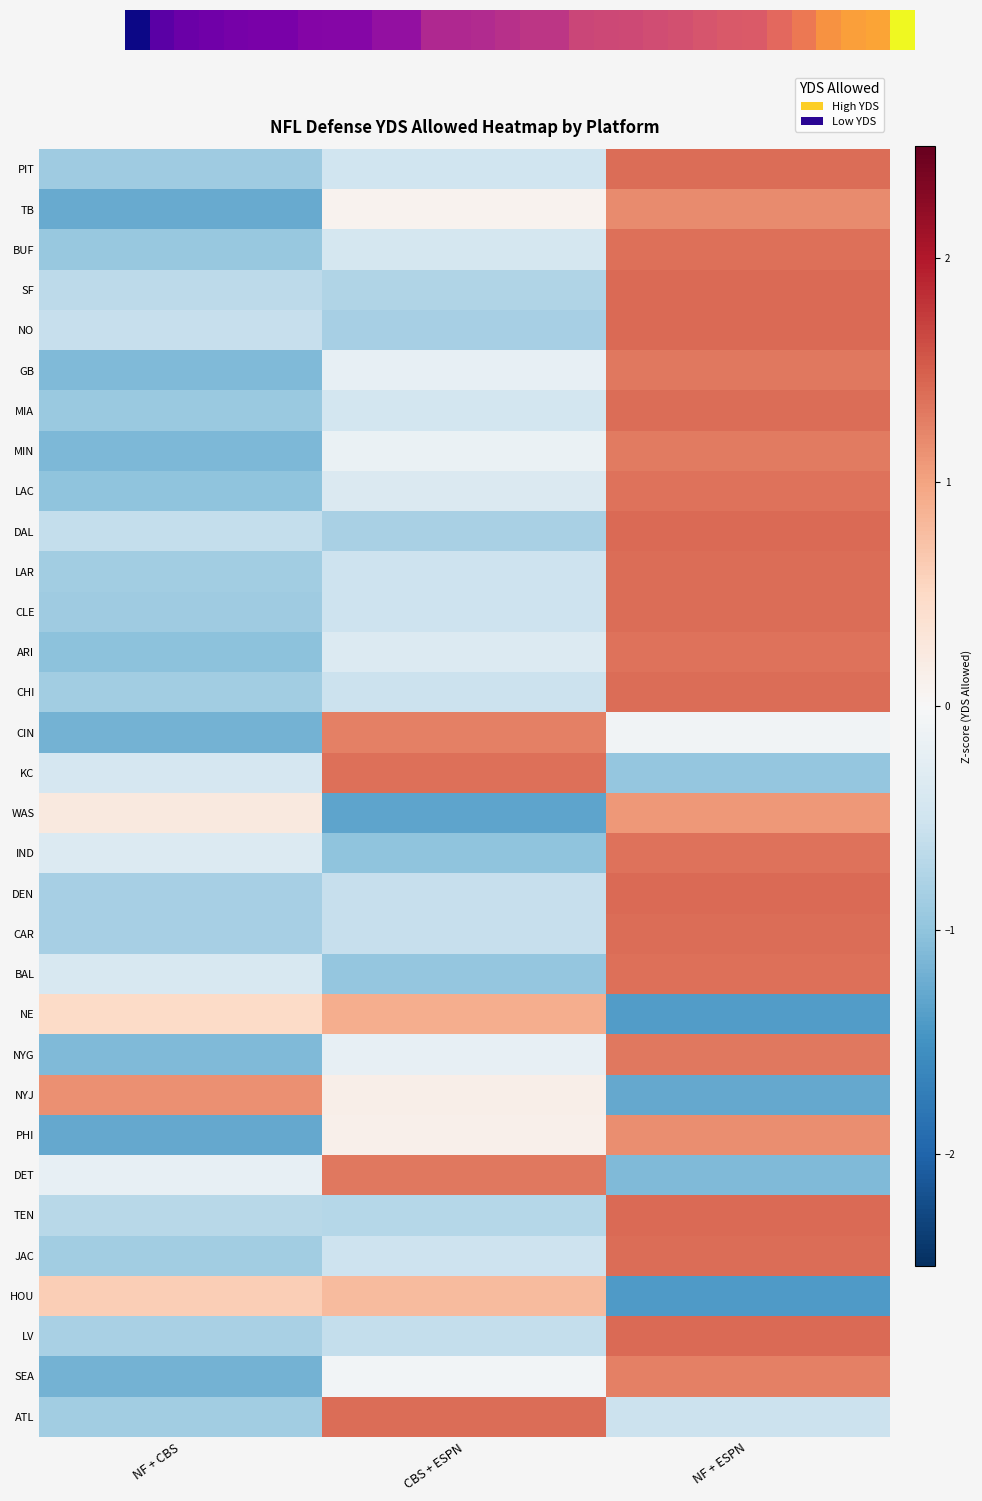

Where is PHI nearest to the value 0?

CBS + ESPN